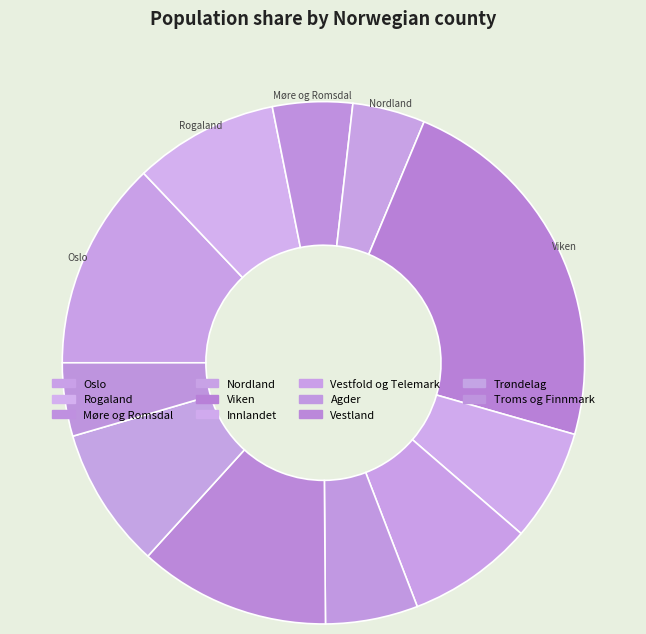

How many segments does this pie chart have?

11